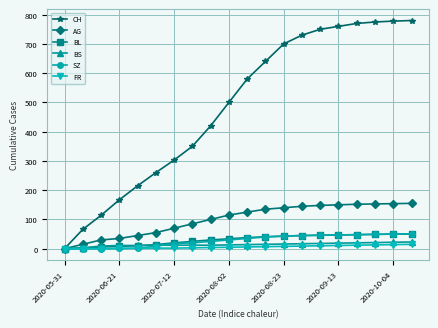

At how many categories does at least one series exceed 514?

10